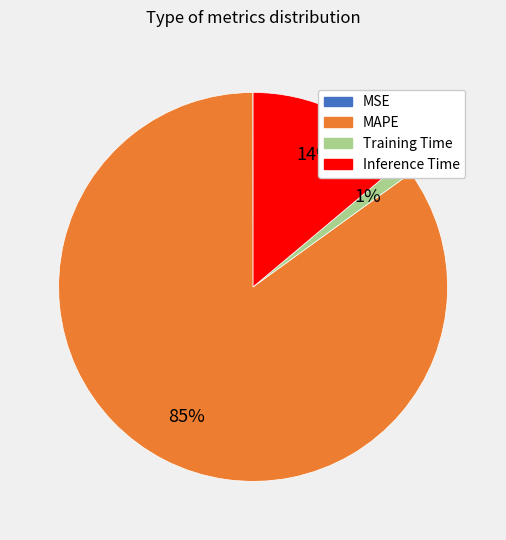

To the nearest percent, what is the average slice percentage?

25%